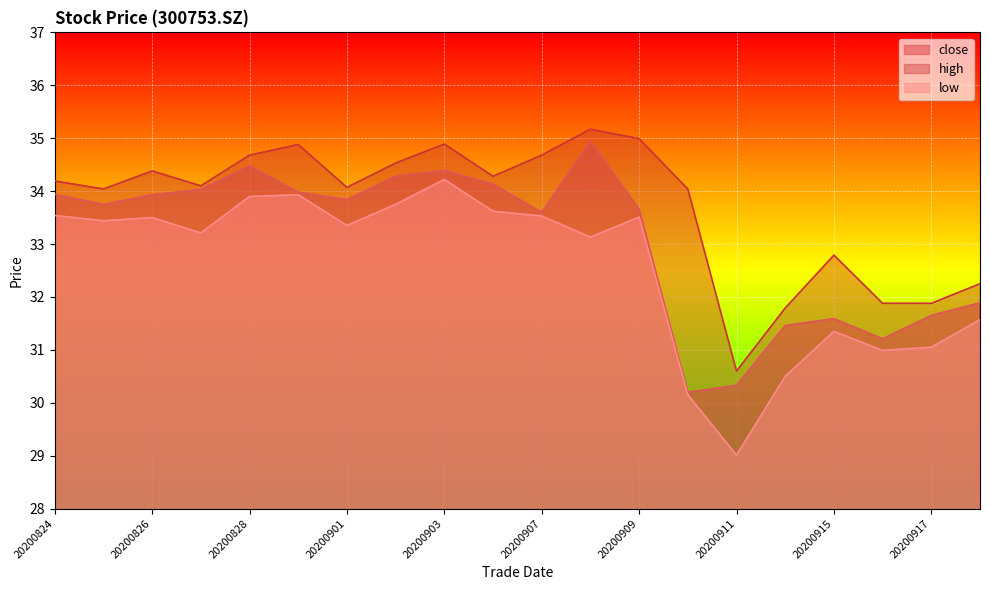

At which category is the sum across all series the highest?

20200903